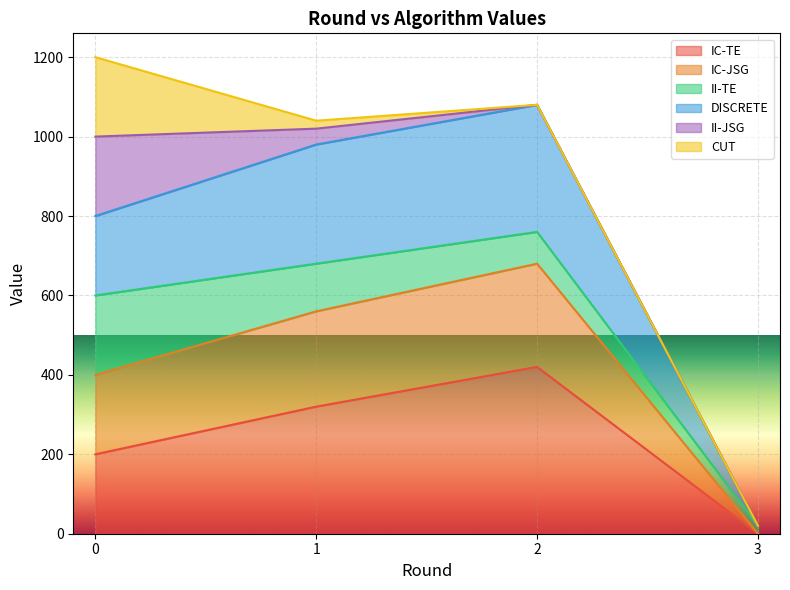

What are all the series names shown in the legend?

IC-TE, IC-JSG, II-TE, DISCRETE, II-JSG, CUT